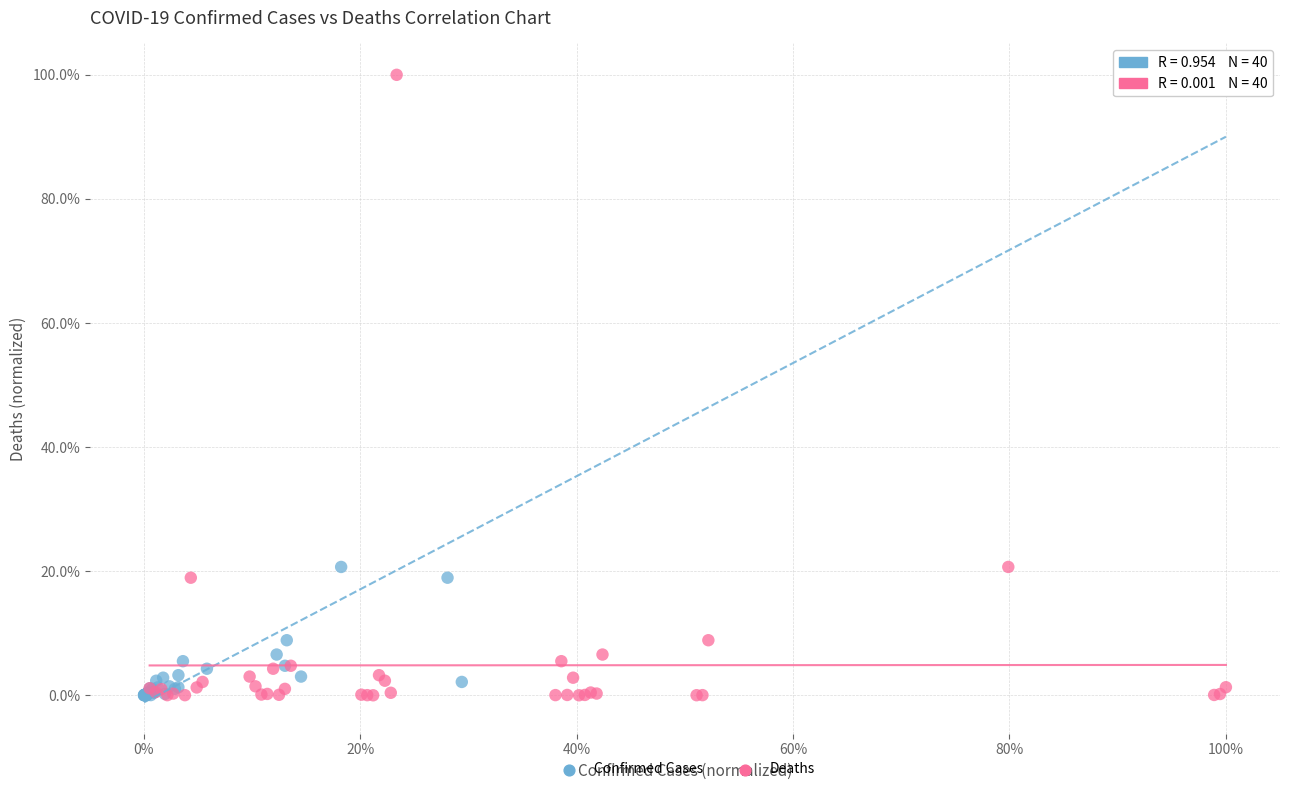

What are all the series names shown in the legend?

Confirmed Cases, Deaths